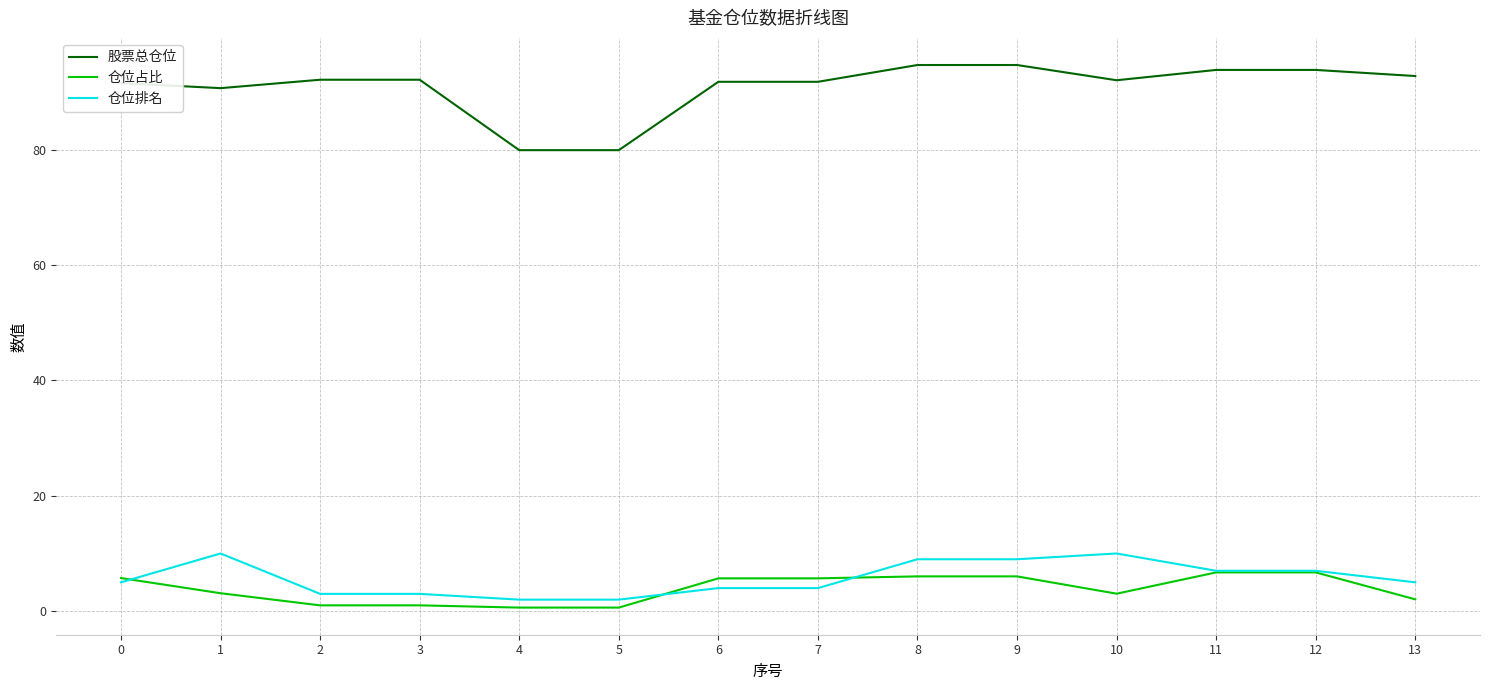

What is the difference between the maximum and minimum values in the 仓位排名 series?

8.0